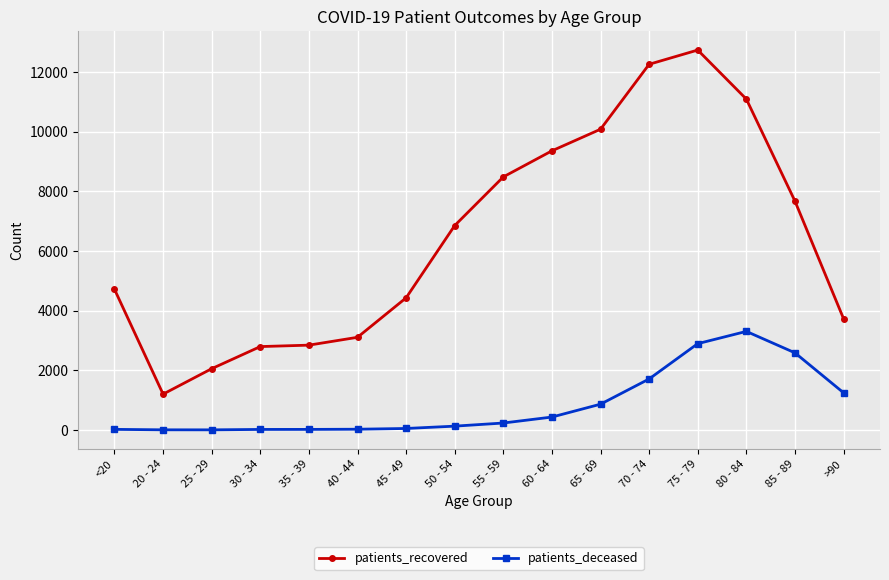

Is this an area chart (filled region under the line)?

No